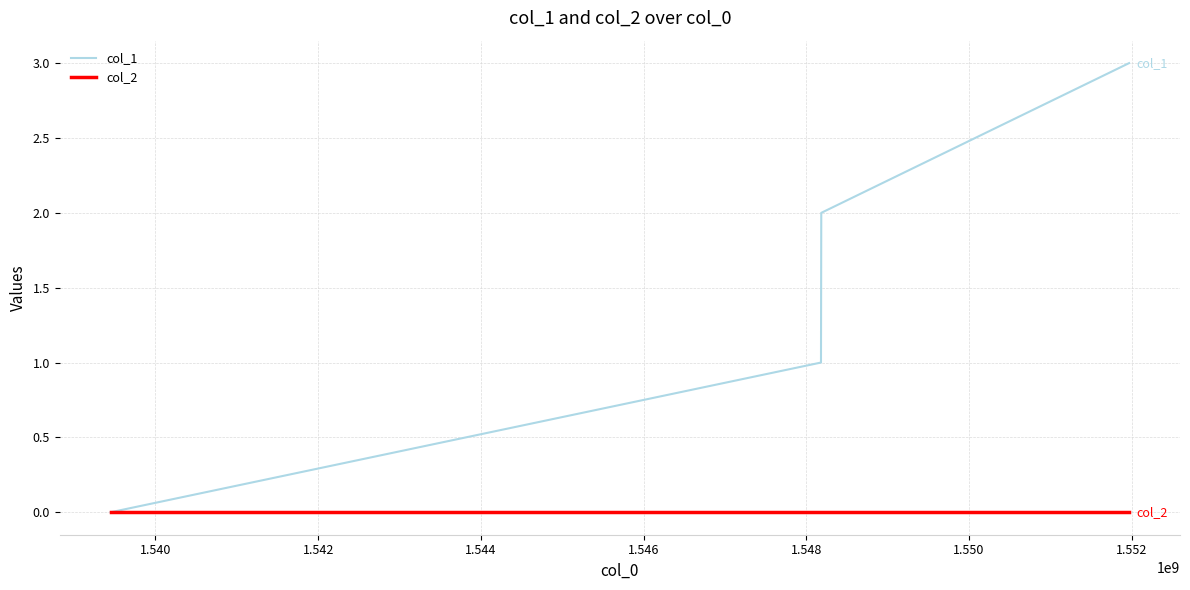

What is the maximum value shown in the chart?

3